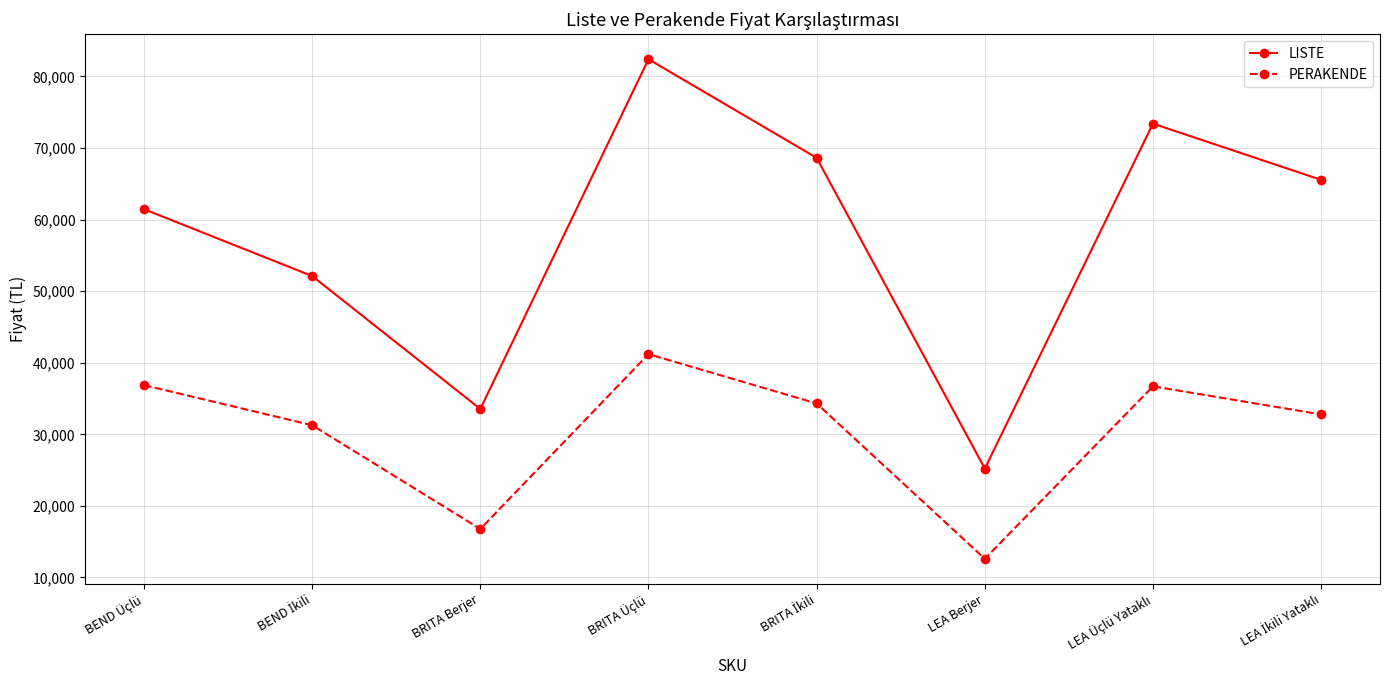

True or false: LISTE and PERAKENDE intersect in this chart.

False